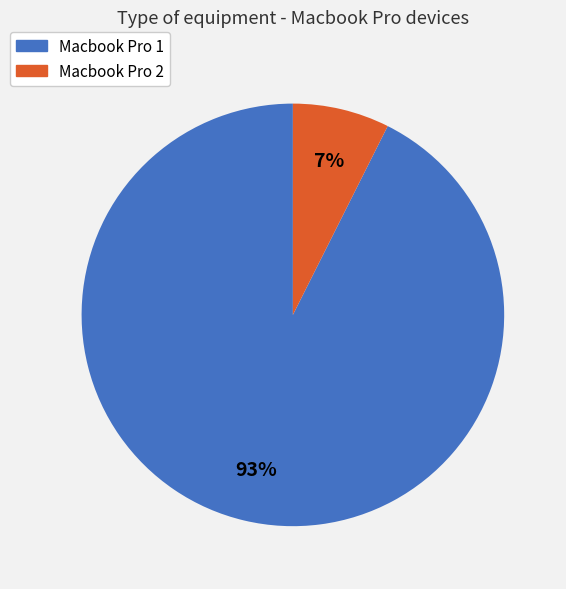

What percentage is the Macbook Pro 1 slice, to the nearest percent?

93%